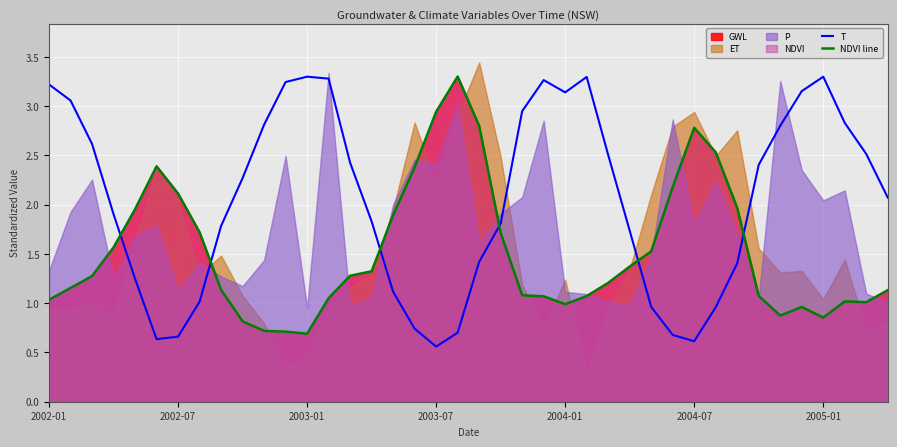

True or false: T and NDVI line intersect in this chart.

True